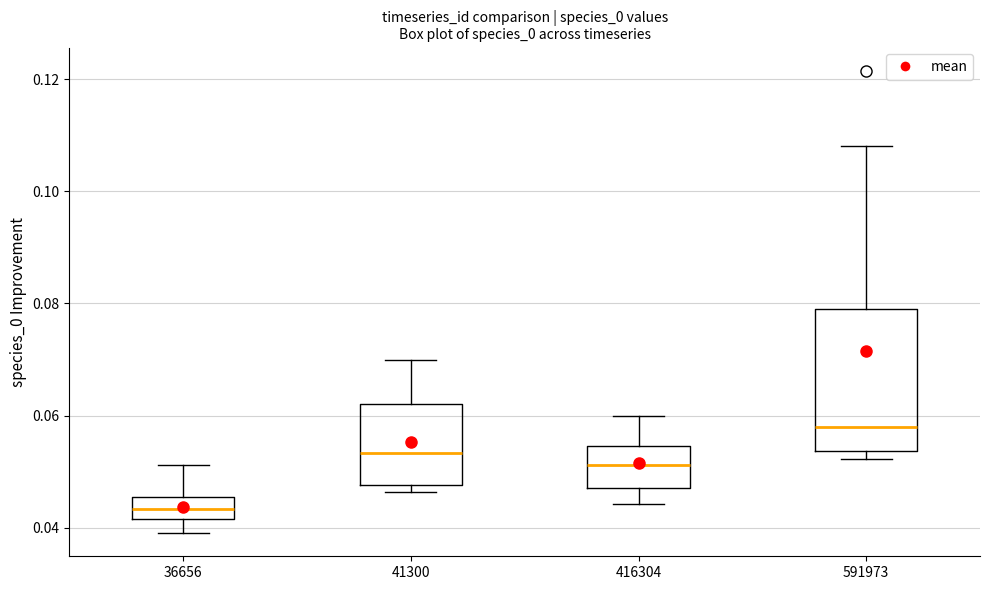

Reading left to right, transcribe this box plot: for each box, give where its median line is, the range the box spans, and where its two whiskers end, as read against the y-axis. The values are not printed on the chart, so give them approximately, as read against the axis.

36656: median 0.044, box 0.042 to 0.046, whiskers 0.040 to 0.052
41300: median 0.054, box 0.048 to 0.062, whiskers 0.046 to 0.070
416304: median 0.052, box 0.048 to 0.054, whiskers 0.044 to 0.060
591973: median 0.058, box 0.054 to 0.080, whiskers 0.052 to 0.108